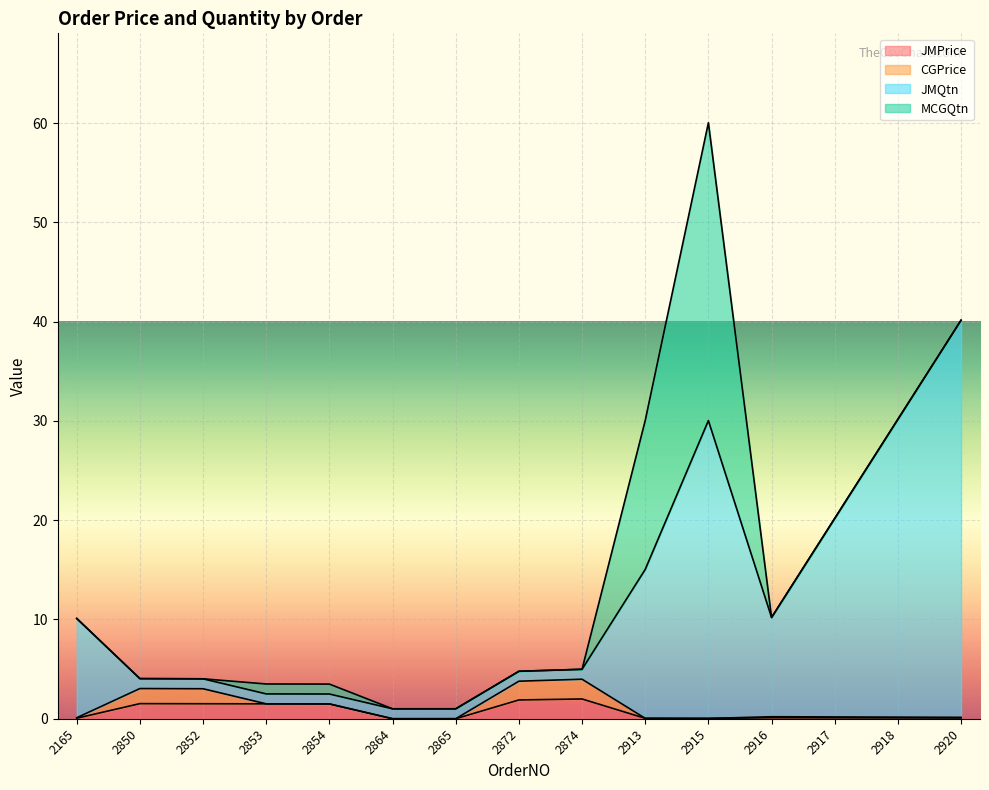

At which label is JMQtn closest to 20?

2917